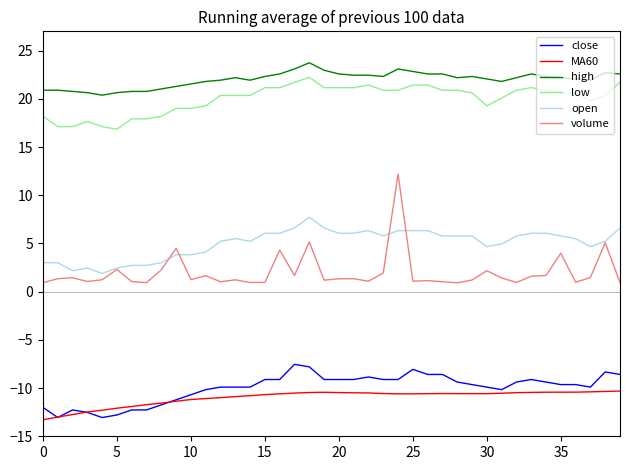

Which series has the largest total across all categories?

high